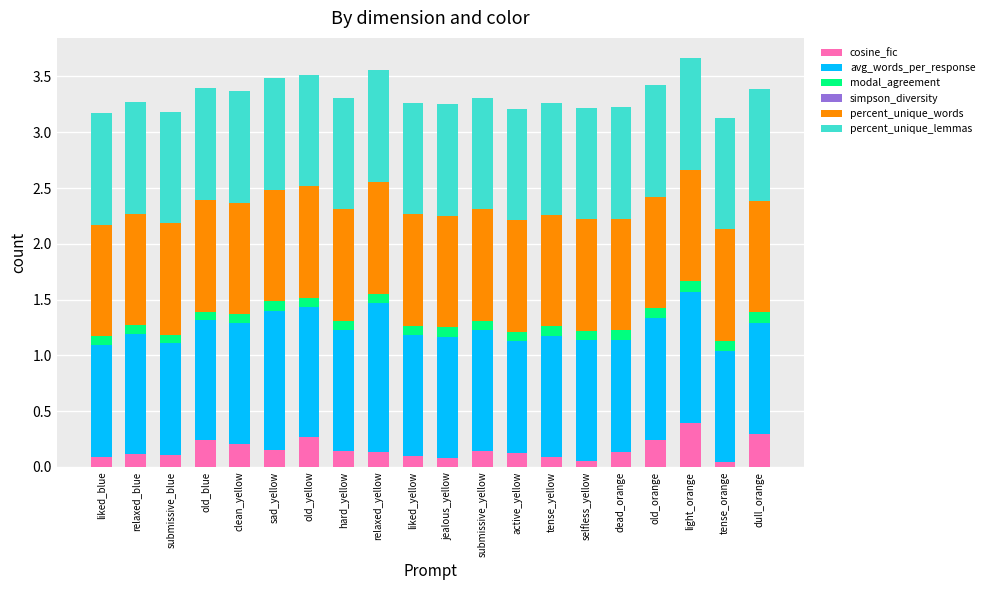

True or false: cosine_fic has a value of 0.1 at old_yellow.

False